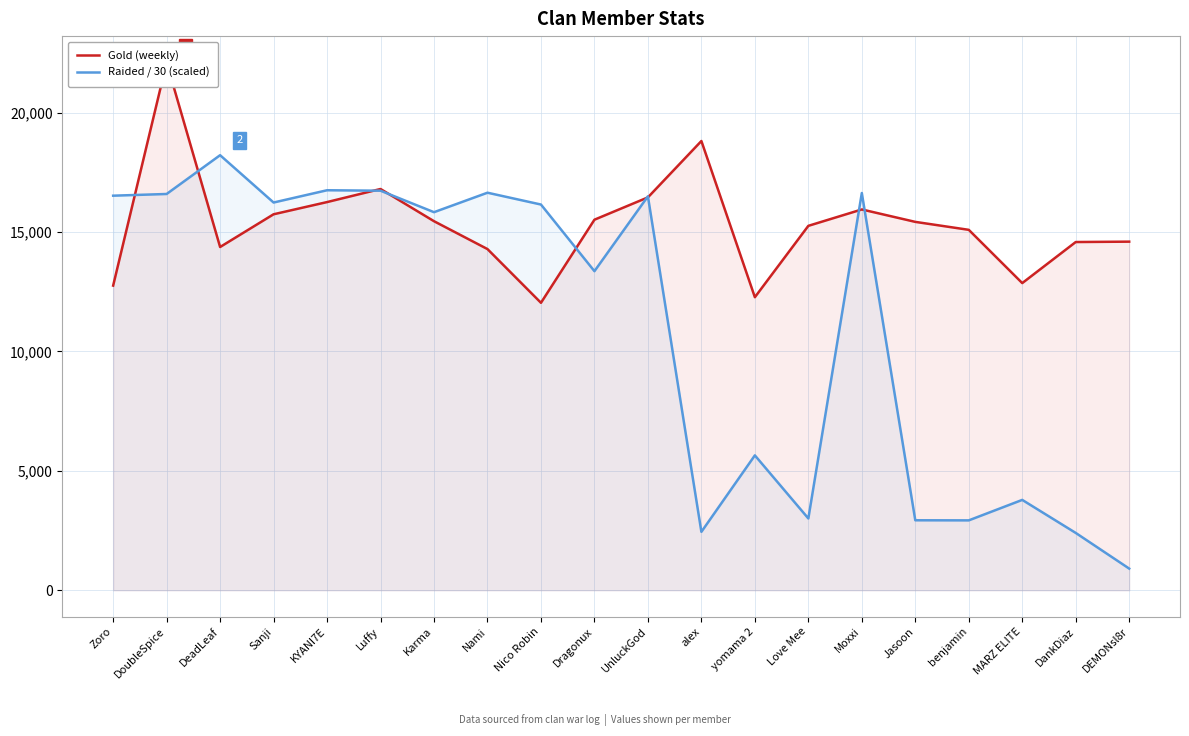

In Gold (weekly), how many points are lower than both neighbors (excluding endpoints)?

4